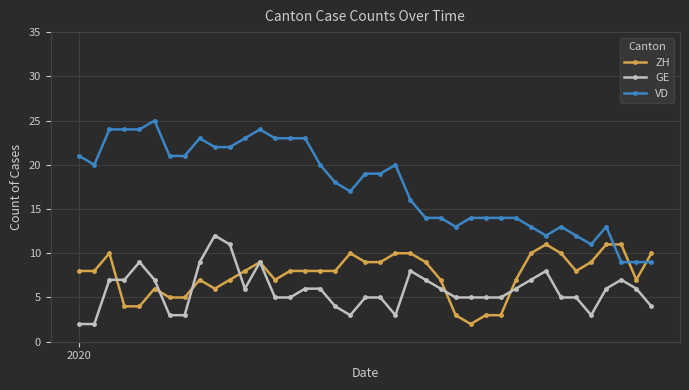

Reading left to right, extract all data points from this chart.

ZH: 8	8	10	4	4	6	5	5	7	6	7	8	9	7	8	8	8	8	10	9	9	10	10	9	7	3	2	3	3	7	10	11	10	8	9	11	11	7	10
GE: 2	2	7	7	9	7	3	3	9	12	11	6	9	5	5	6	6	4	3	5	5	3	8	7	6	5	5	5	5	6	7	8	5	5	3	6	7	6	4
VD: 21	20	24	24	24	25	21	21	23	22	22	23	24	23	23	23	20	18	17	19	19	20	16	14	14	13	14	14	14	14	13	12	13	12	11	13	9	9	9